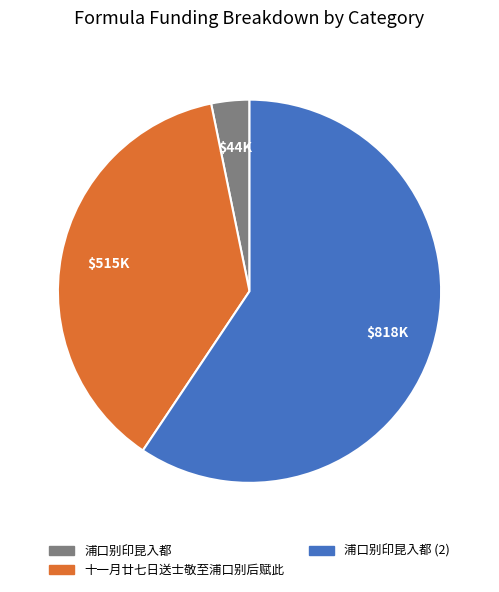

Is there a majority slice in this chart?

Yes